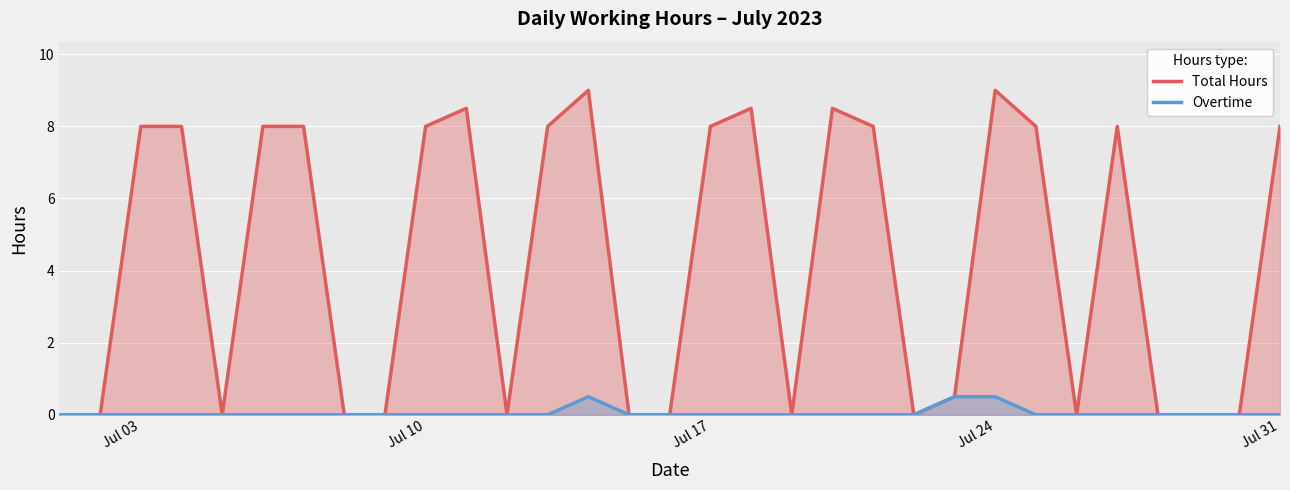

Rank the series by their average value, from highest to lowest.

Total Hours, Overtime